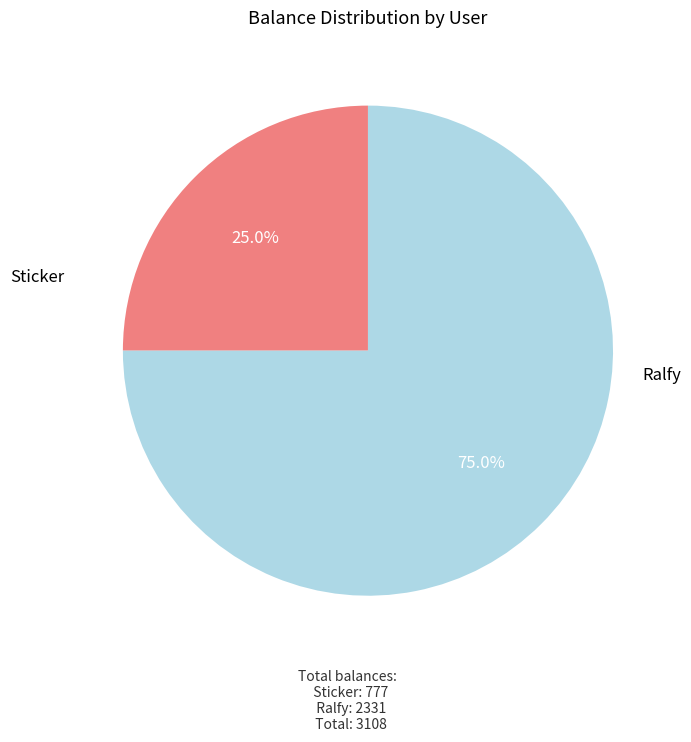

Which slice is the largest?

Ralfy